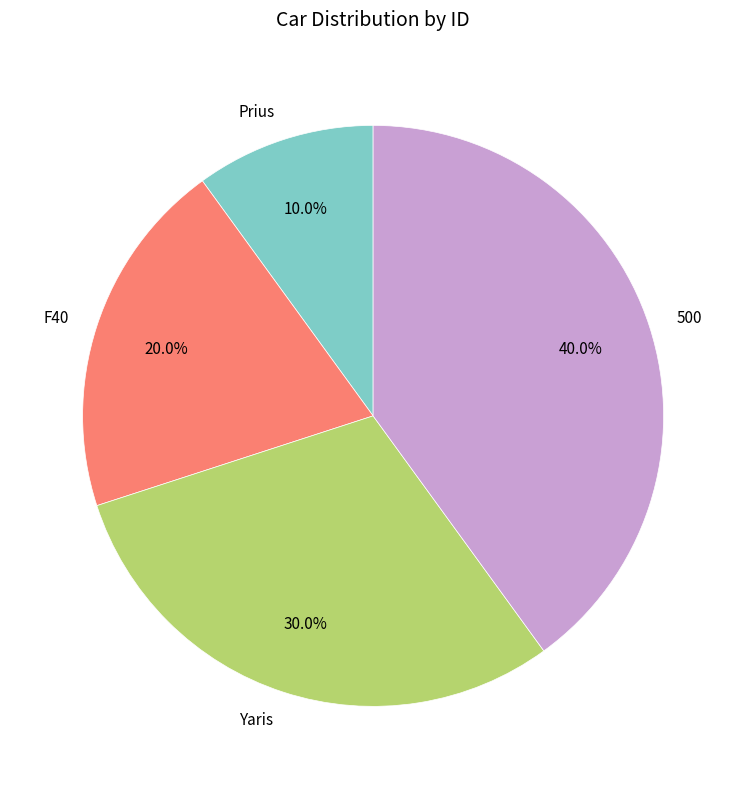

To the nearest percent, what is the difference between the 500 and Yaris slice percentages?

10%